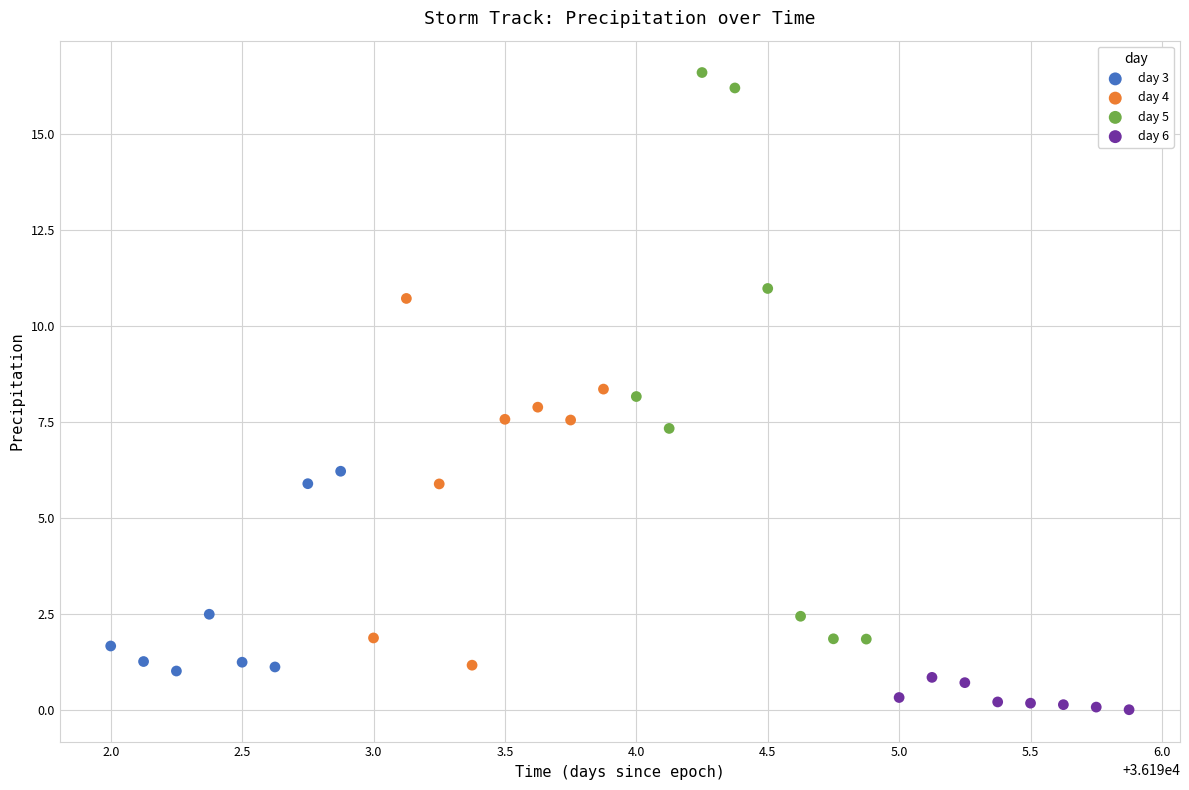

Which series reaches the minimum Y coordinate?

day 6